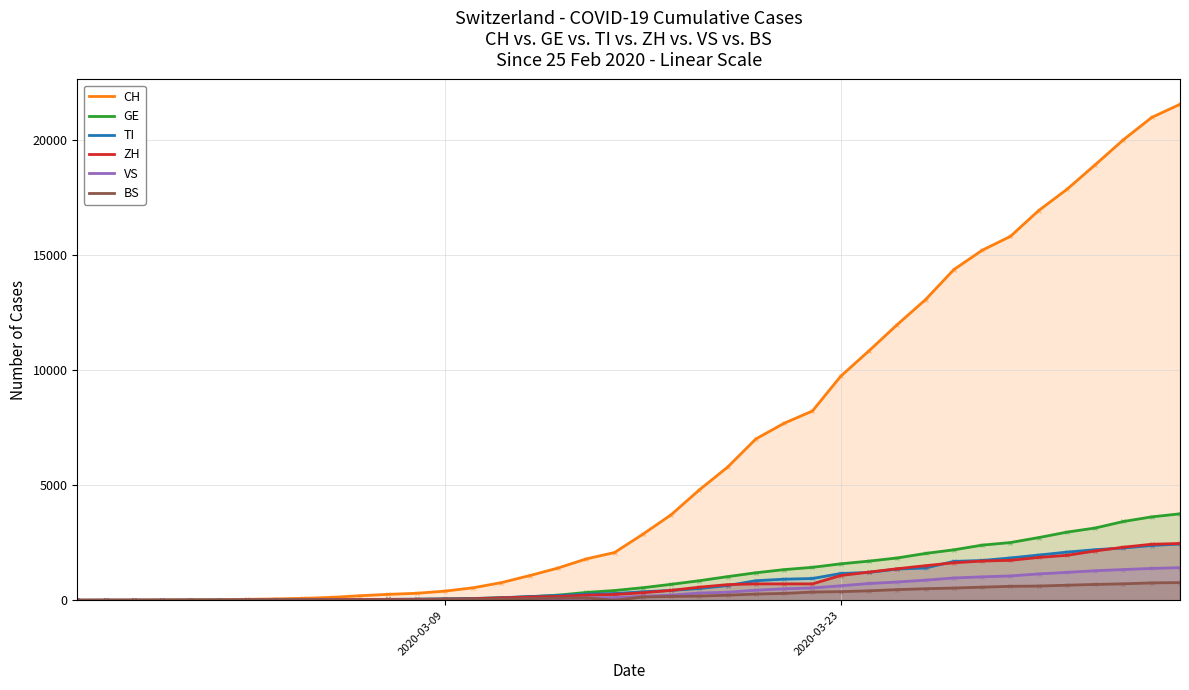

Which series has the largest range (max minus min)?

CH